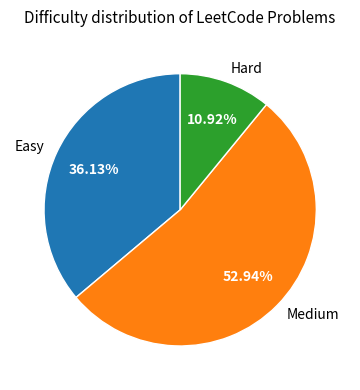

What is the smallest slice in the pie chart?

Hard